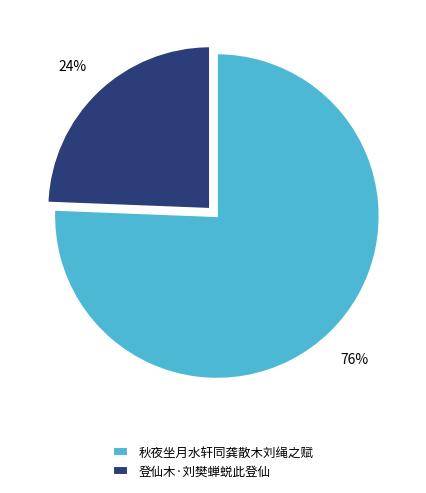

Is the sum of 秋夜坐月水轩同龚散木刘绳之赋 and 登仙木·刘樊蝉蜕此登仙 greater than half?

Yes